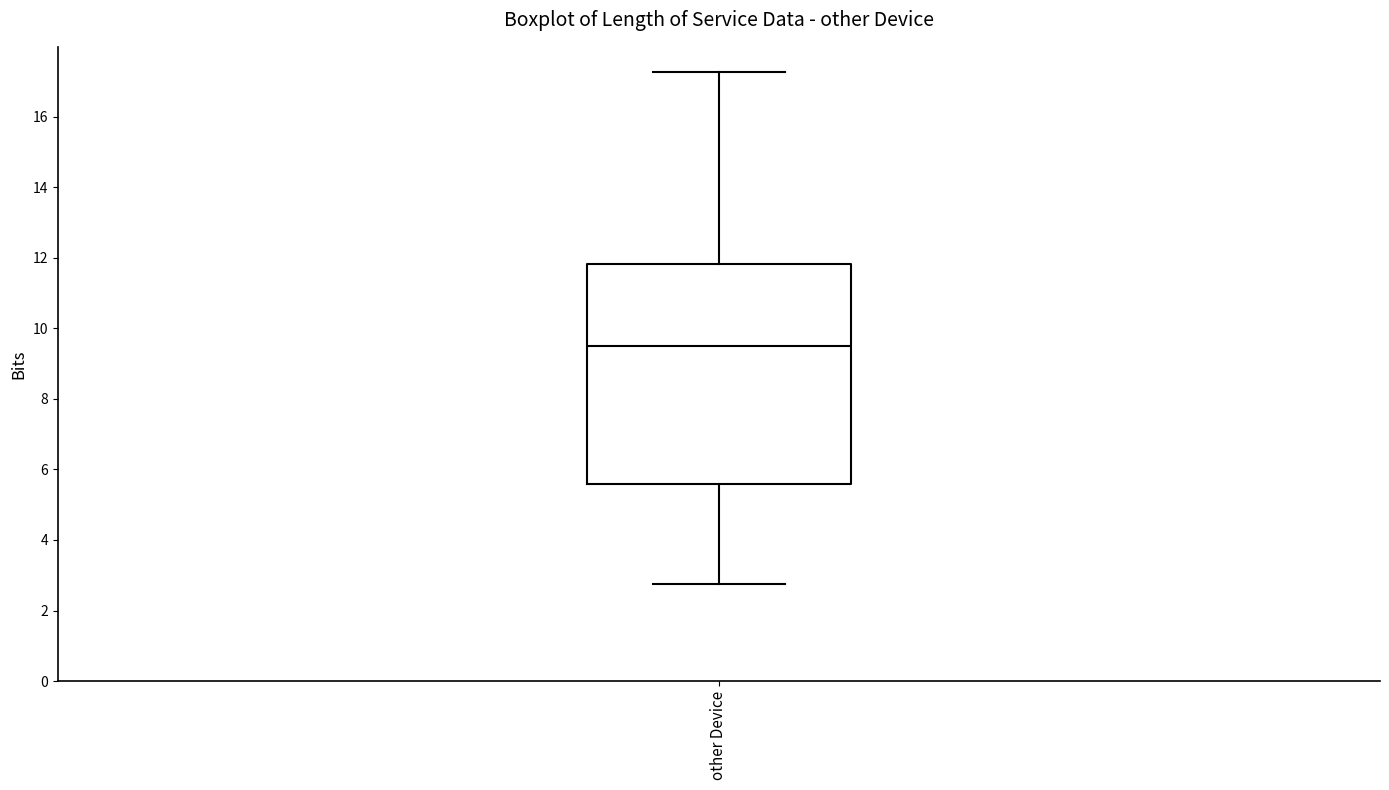

Read this box plot against the y-axis: the position of the median line, the range covered by the box, and the ends of both whiskers. The values are not printed on the chart, so give them approximately, as read against the axis.

median 9.6, box 5.6 to 11.8, whiskers 2.8 to 17.2